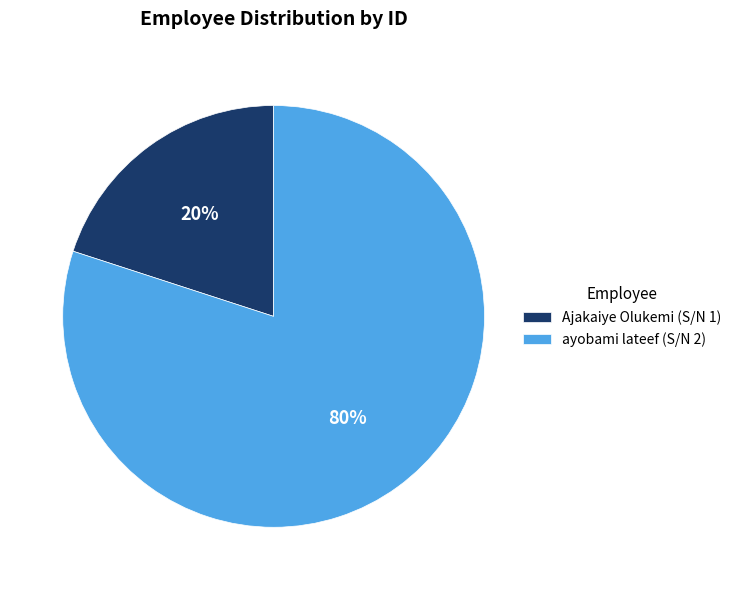

True or false: Ajakaiye Olukemi (S/N 1) accounts for 33% of the total.

False